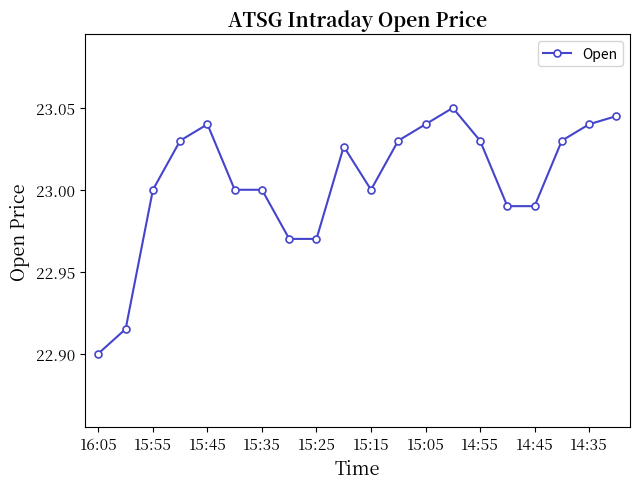

What is the sum of all values?

460.1